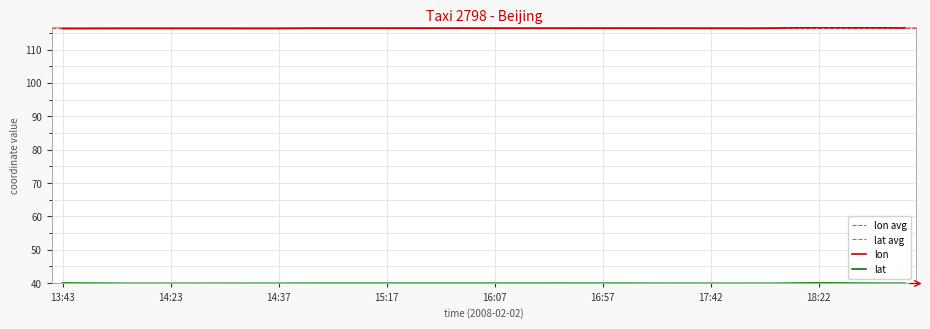

Rank the series by their average value, from lowest to highest.

lat, lon